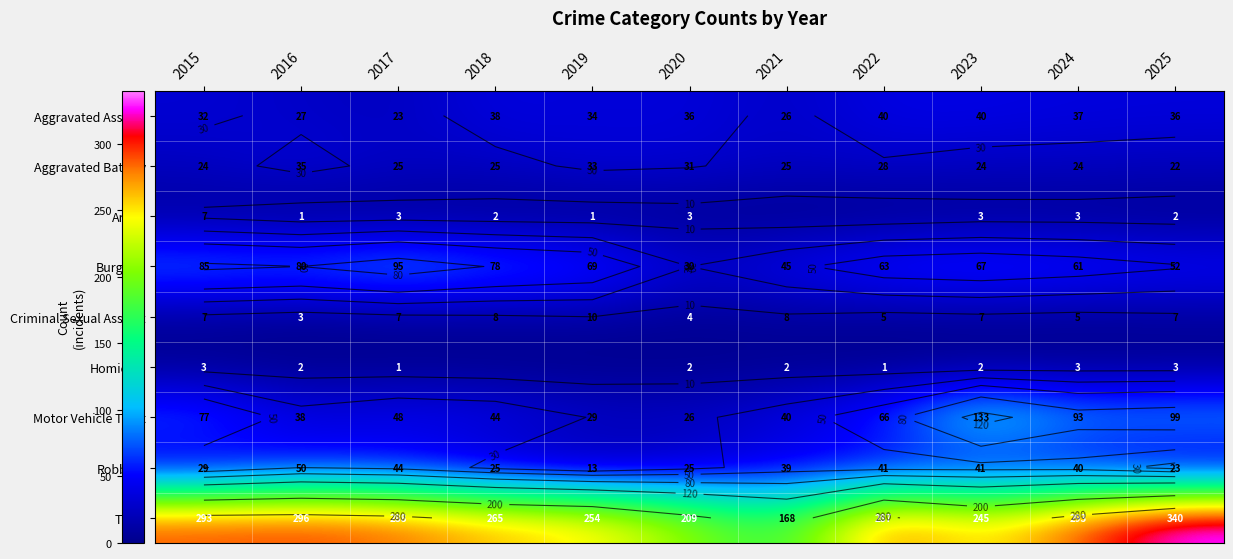

What is the total value across all series at 2021?

353